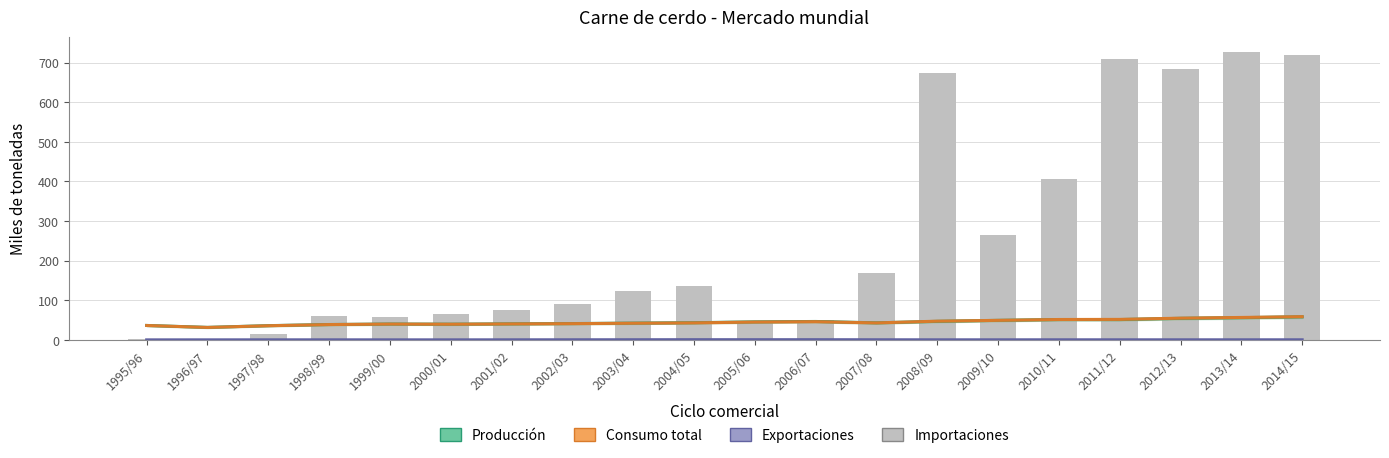

How many data points in Consumo total are less than 43?

10